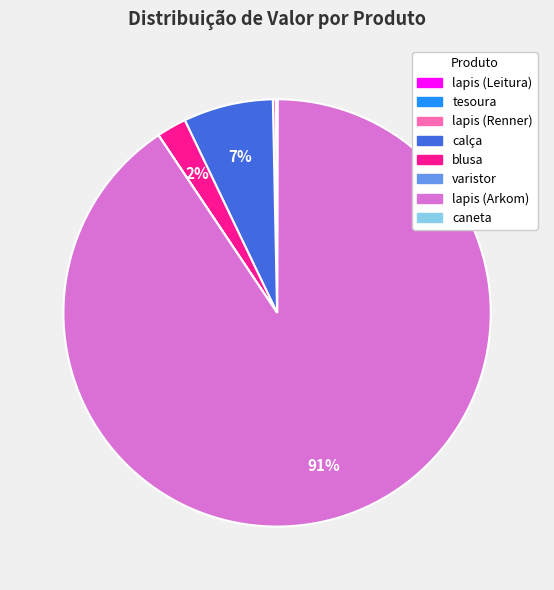

To the nearest percent, what is the difference between the largest and smallest slice percentages?

91%